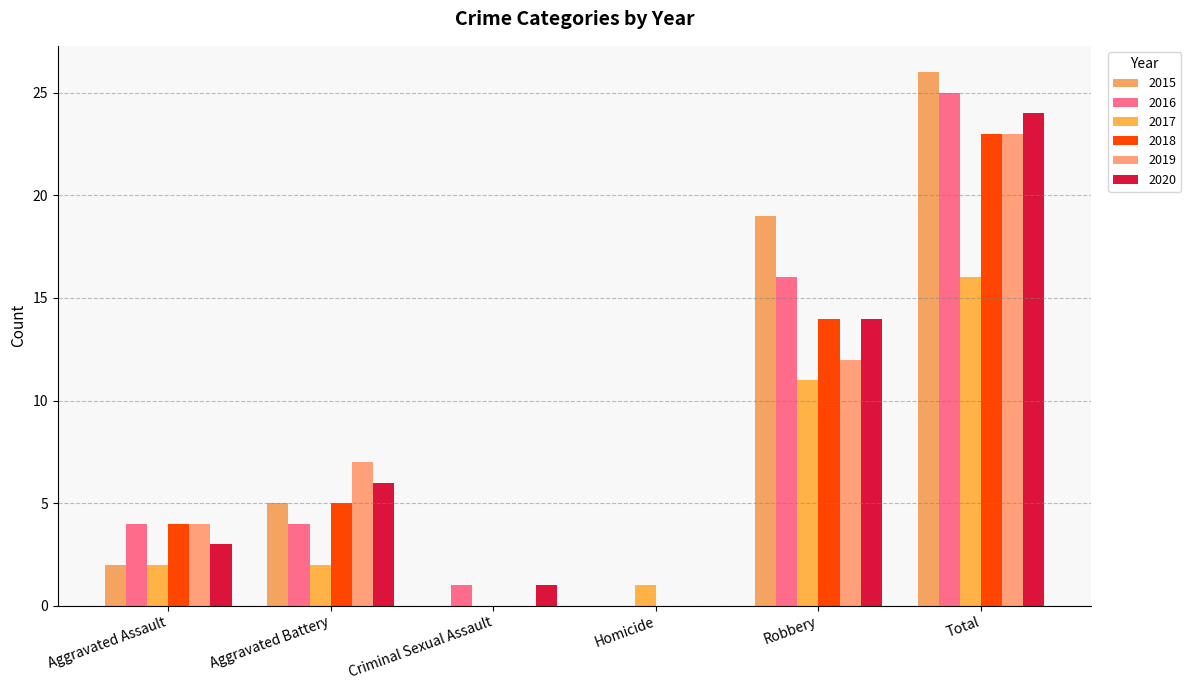

At Criminal Sexual Assault, list the series in order from largest to smallest.

2016, 2020, 2015, 2017, 2018, 2019